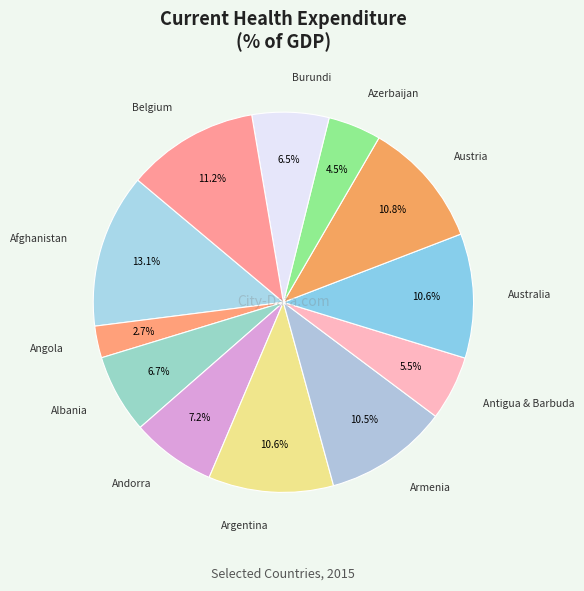

What percentage do Argentina and Australia together represent?

21.2%